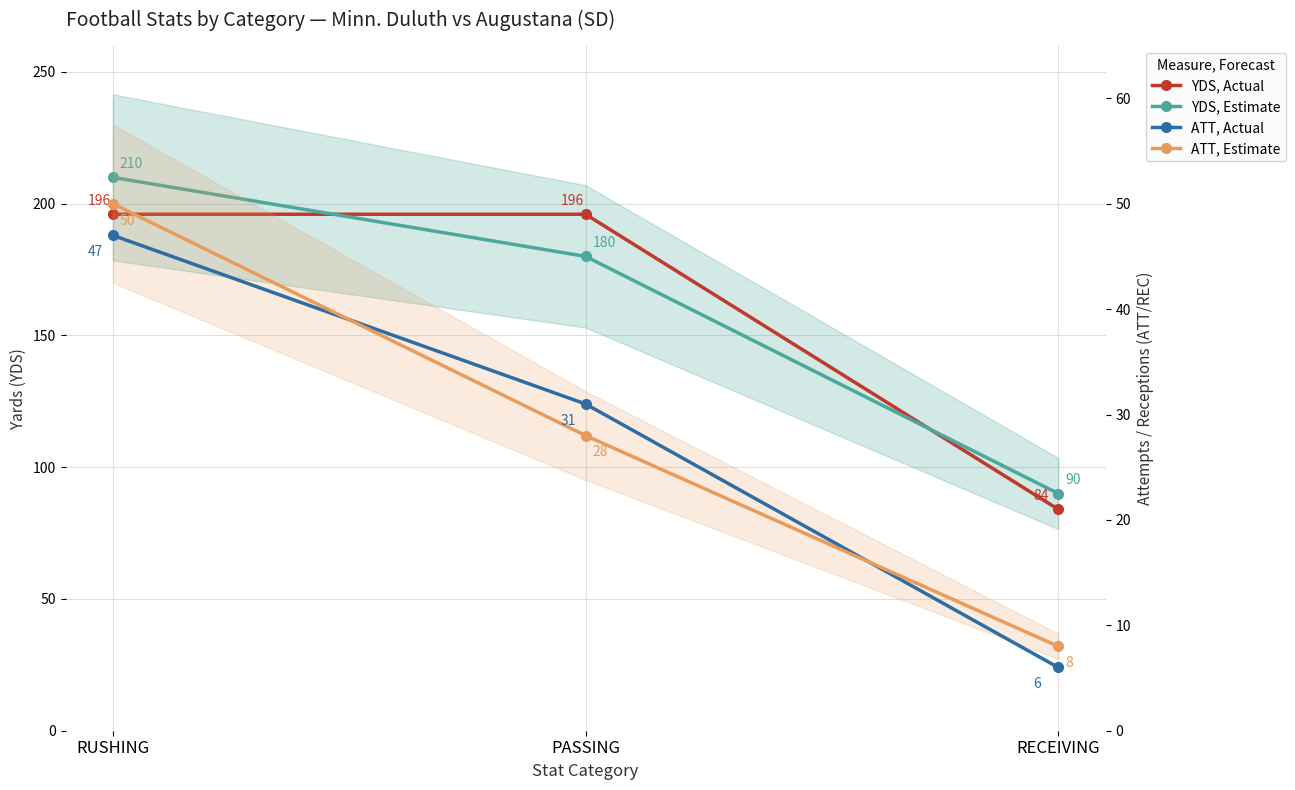

What are all the series names shown in the legend?

YDS, Actual, YDS, Estimate, ATT, Actual, ATT, Estimate